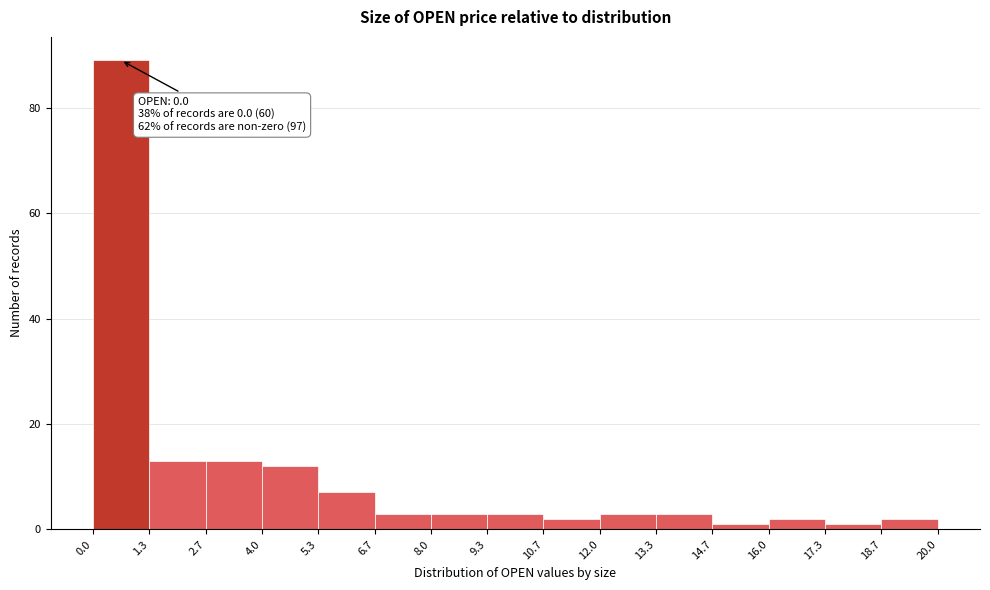

Over which range of the x-axis is the bar tallest?

0.0 to 1.3